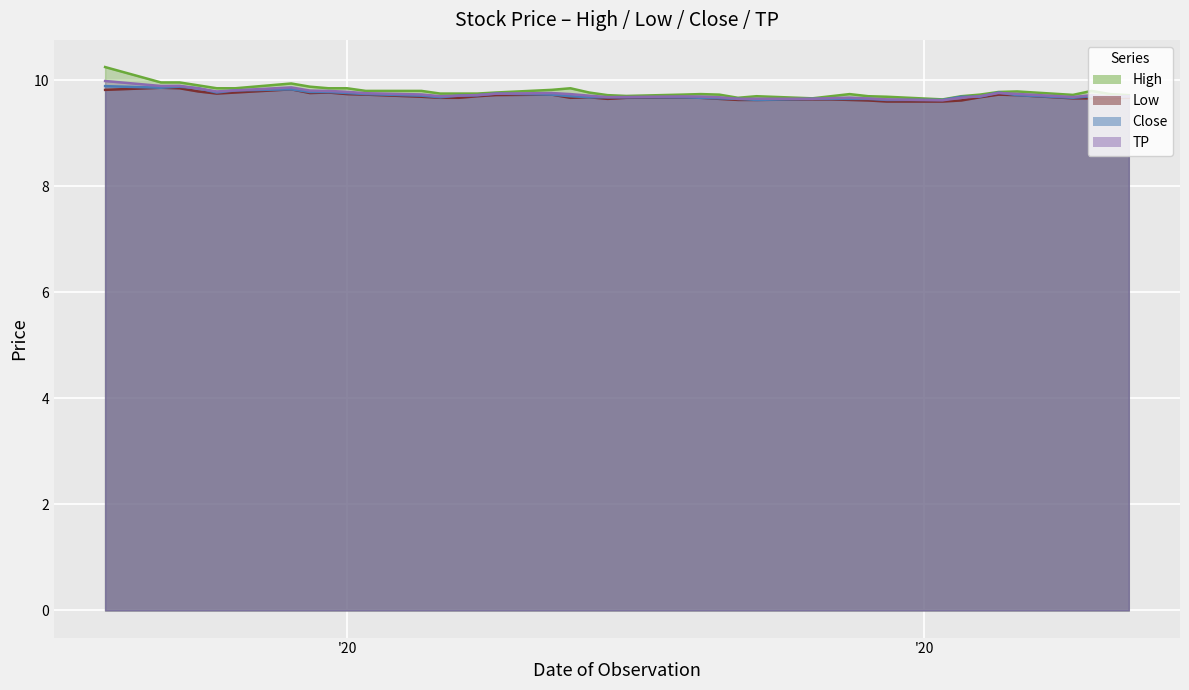

The value of Close at 2020-10-09 is 6.3. True or false?

False